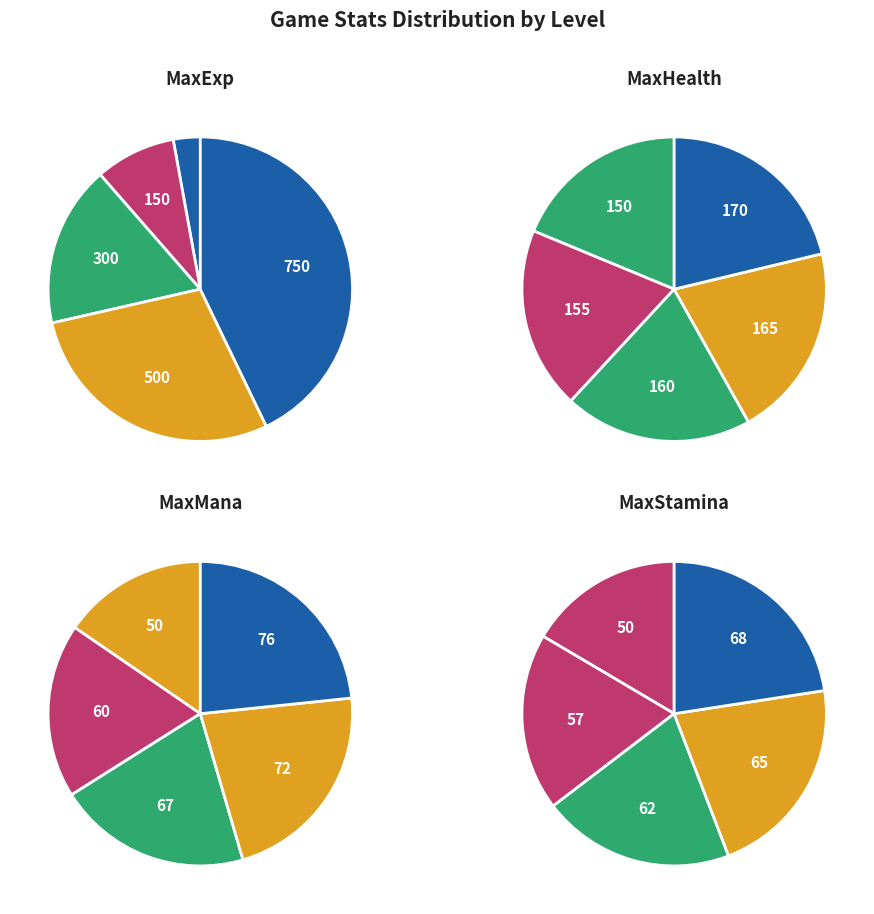

What percentage is NOT represented by 1?

99.5%